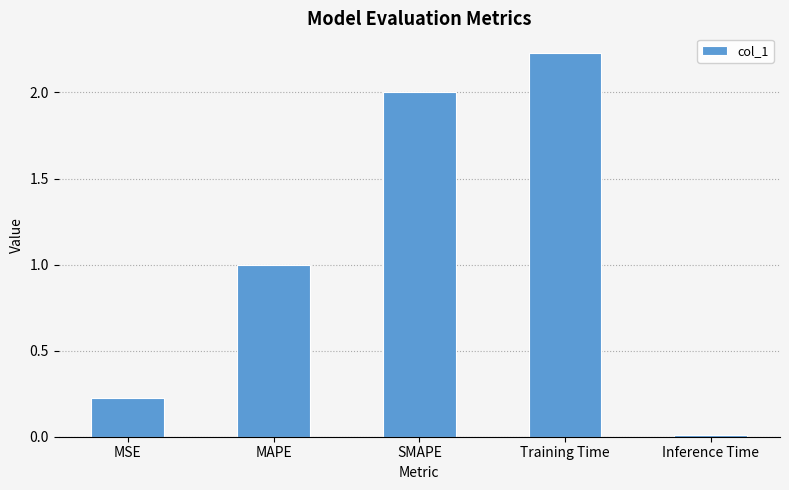

What is the label of the 5th bar from the right?

MSE